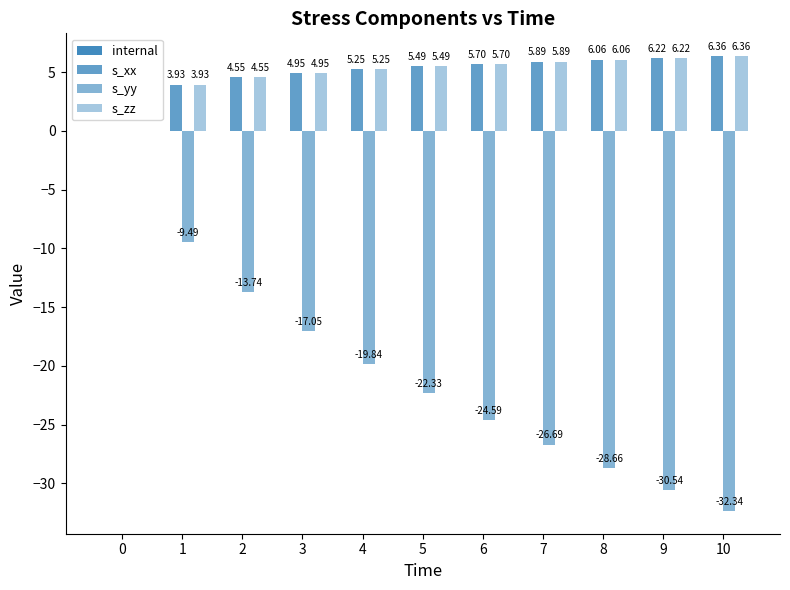

How many groups of bars are there?

11